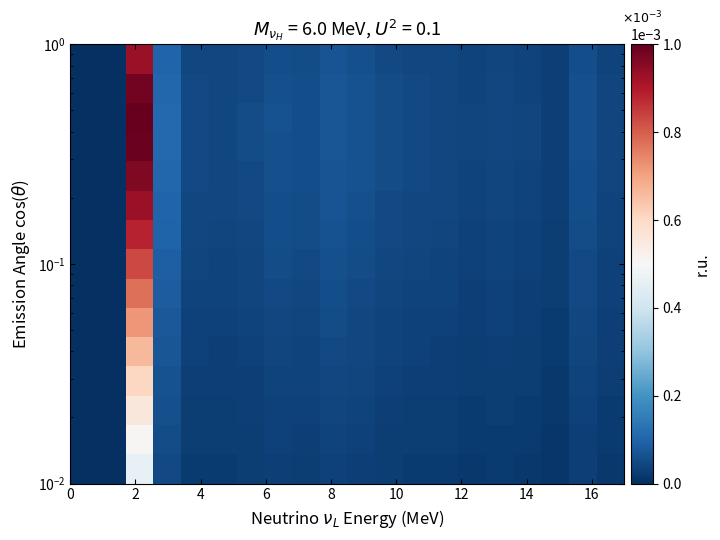

Count the number of categories in the chart.

20